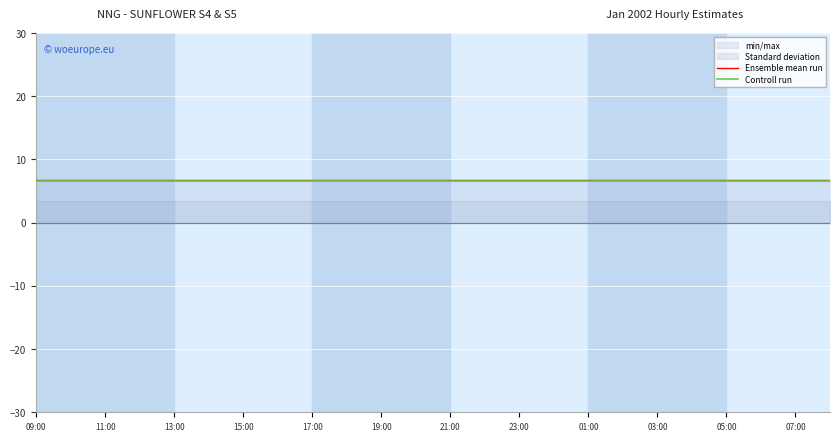

True or false: Ensemble mean run has a value of 4.1 at 01:00.

False